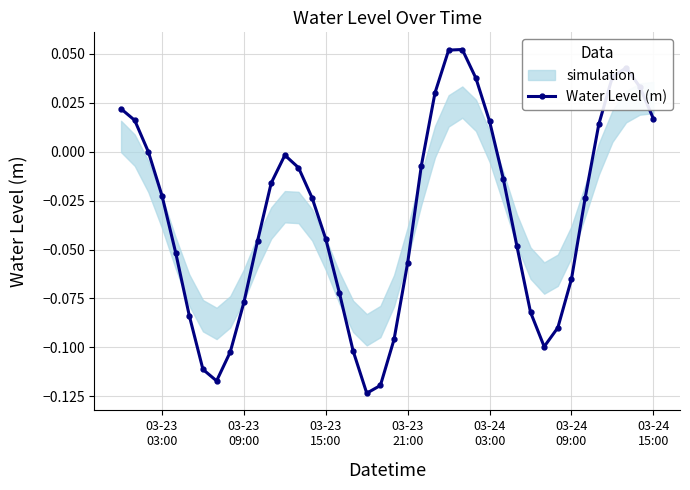

True or false: Water Level (m) has more than 0 points higher than both neighbors.

True